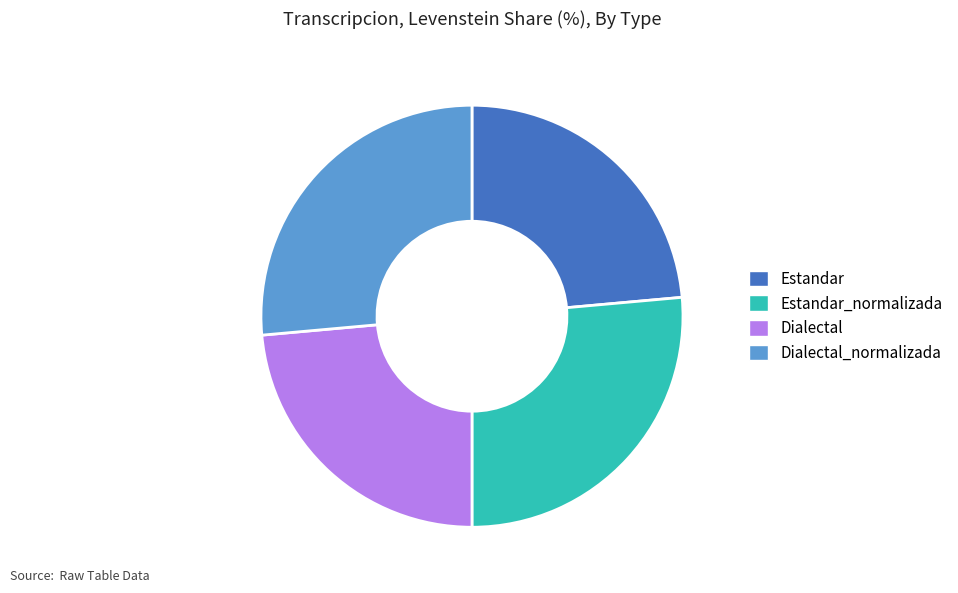

Between Estandar_normalizada and Dialectal, which is larger?

Estandar_normalizada